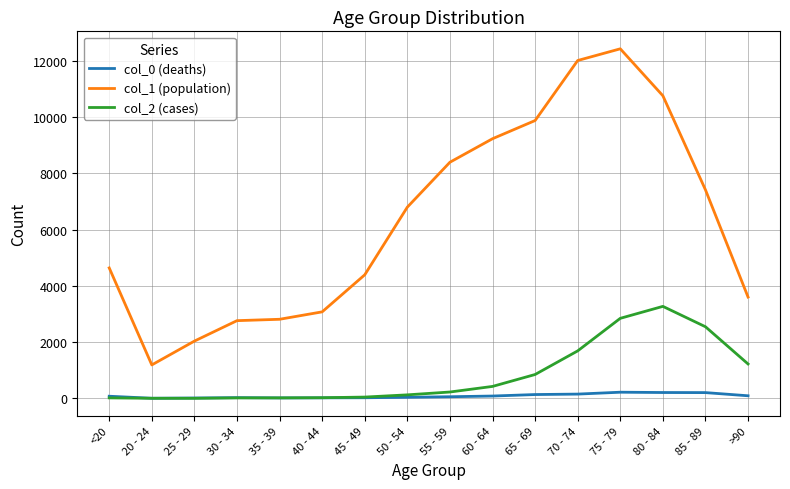

The value of col_1 (population) at 70 - 74 is 6266. True or false?

False